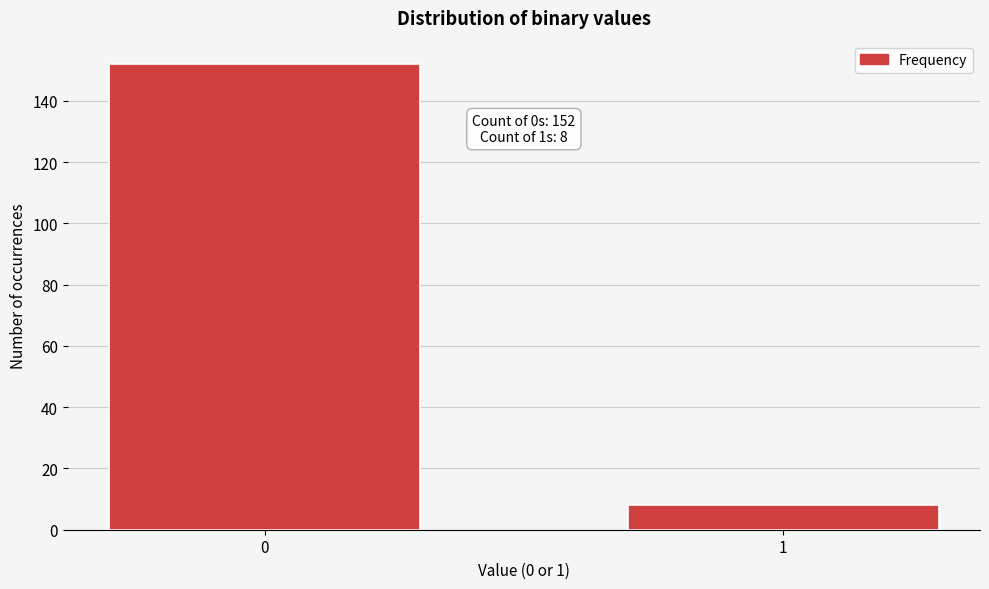

Reading left to right, extract all data points from this chart.

0=152	1=8